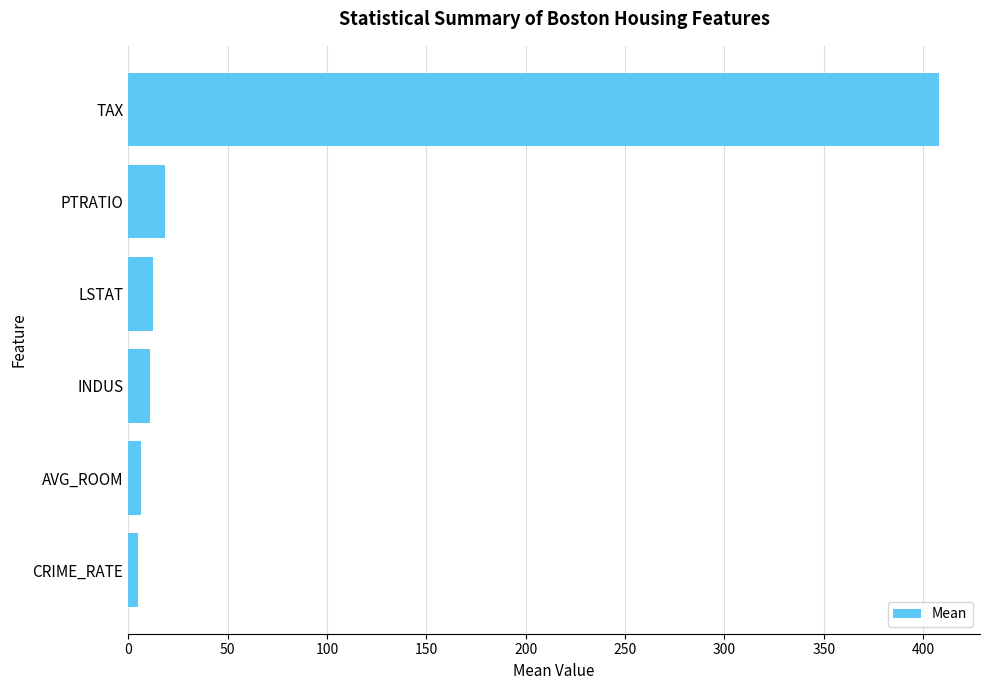

Between AVG_ROOM and TAX, which is larger?

TAX